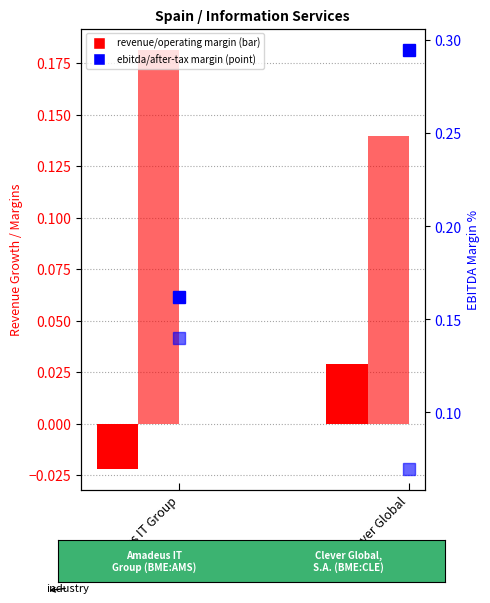

At how many categories does at least one series exceed 0?

2